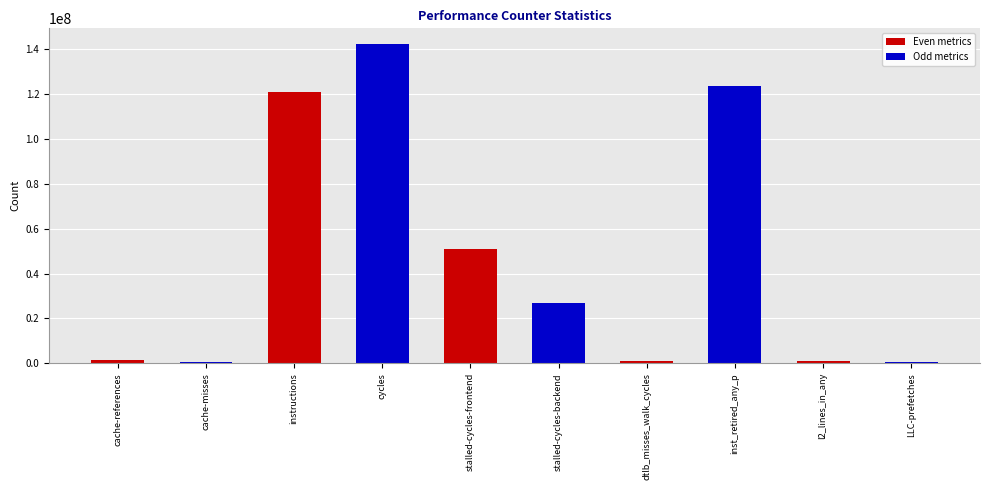

What is the maximum value shown in the chart?

142133062